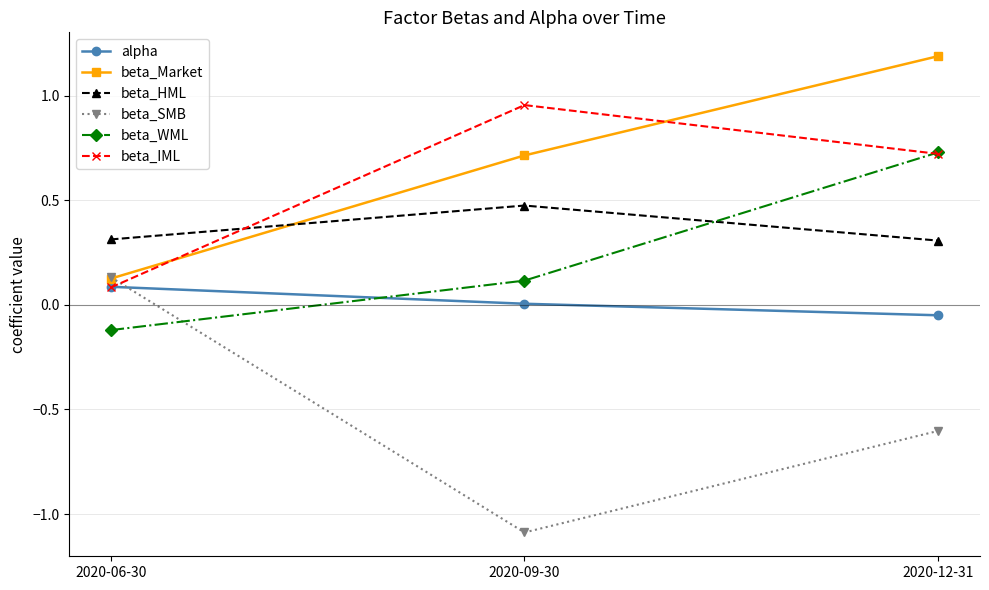

Count the beta_WML values in the range 0 to 1.

2